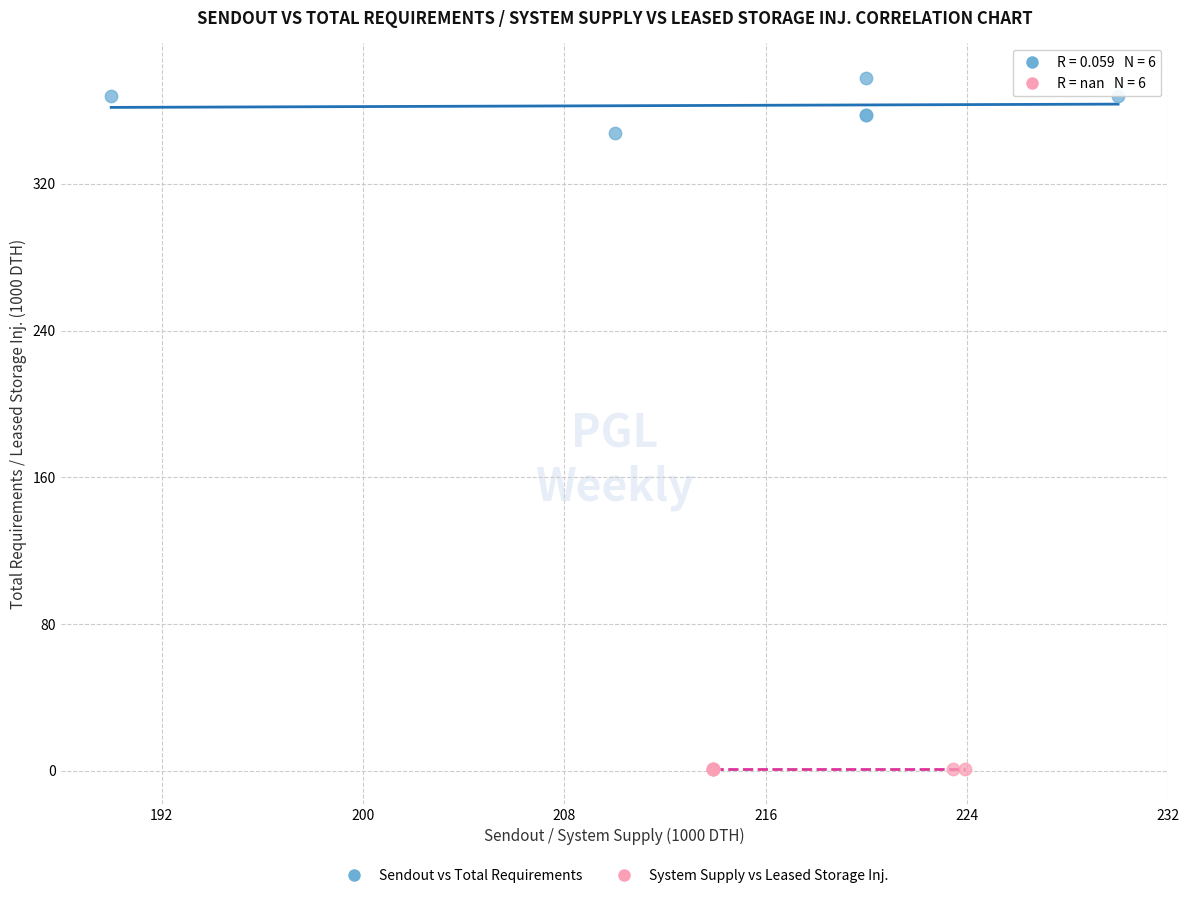

Which series contains the lowest Y value?

System Supply vs Leased Storage Inj.